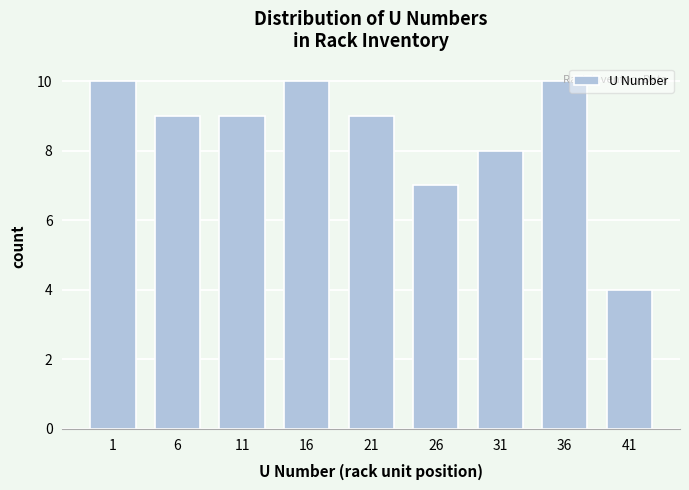

What value does the data have at 1?

10